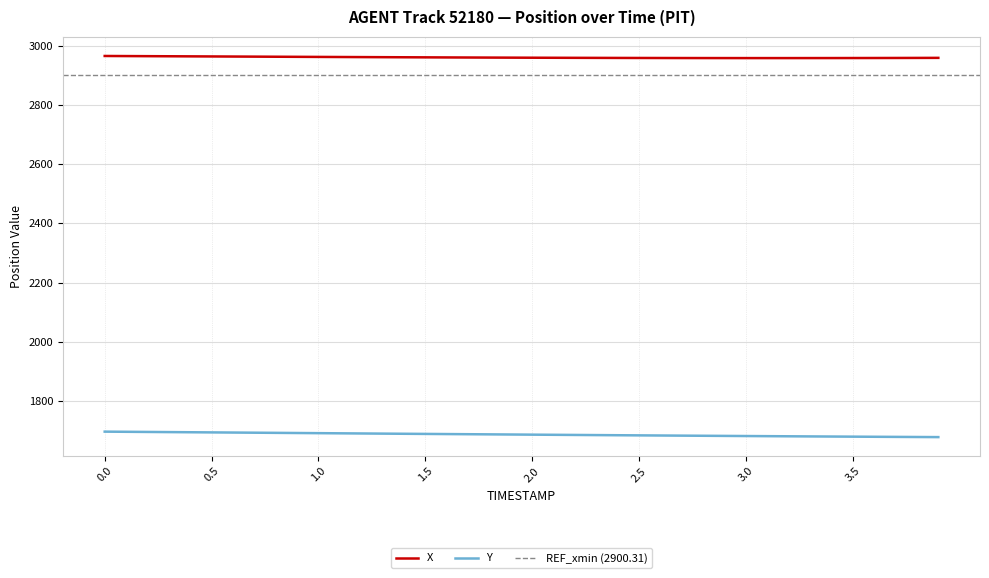

True or false: Y has more than 2 interior local peaks.

False